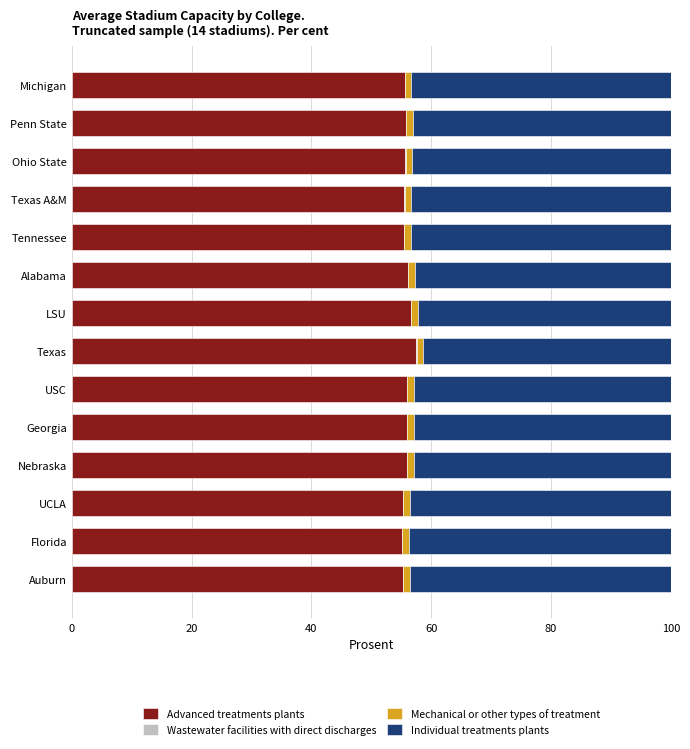

What is the sum of all Advanced treatments plants values?

781.7